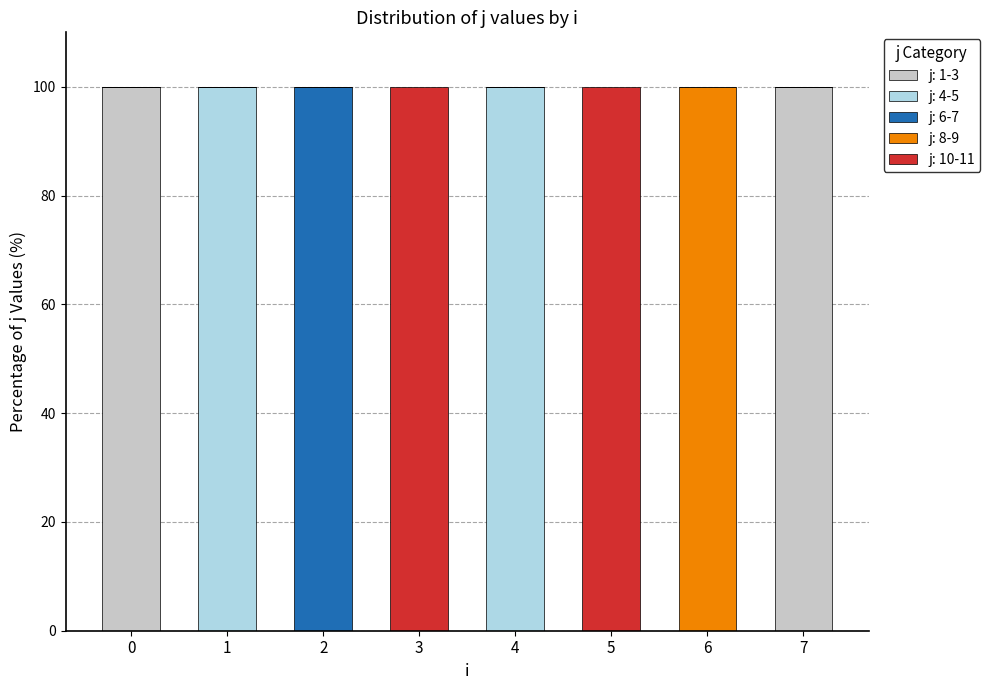

Count the number of categories in the chart.

8